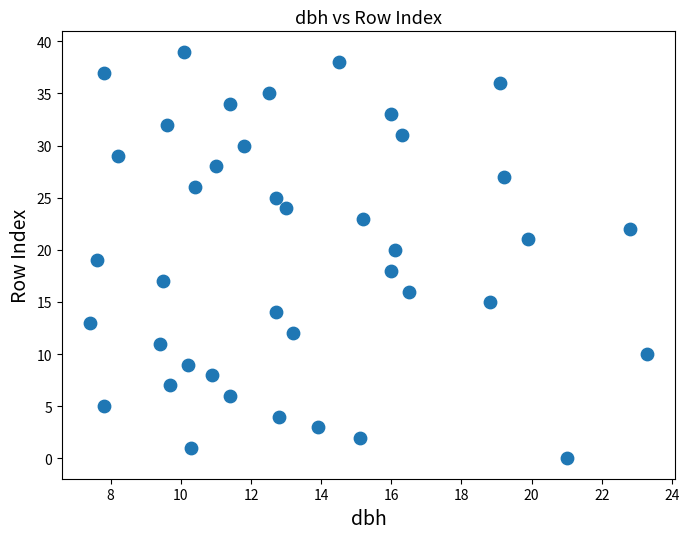

What is the range of Y values (max minus min)?

39